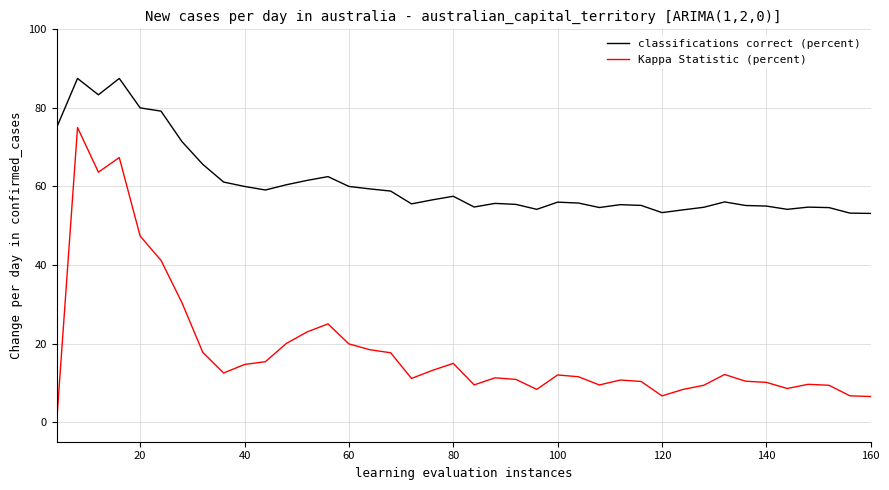

True or false: Kappa Statistic (percent) and classifications correct (percent) cross at least once.

False